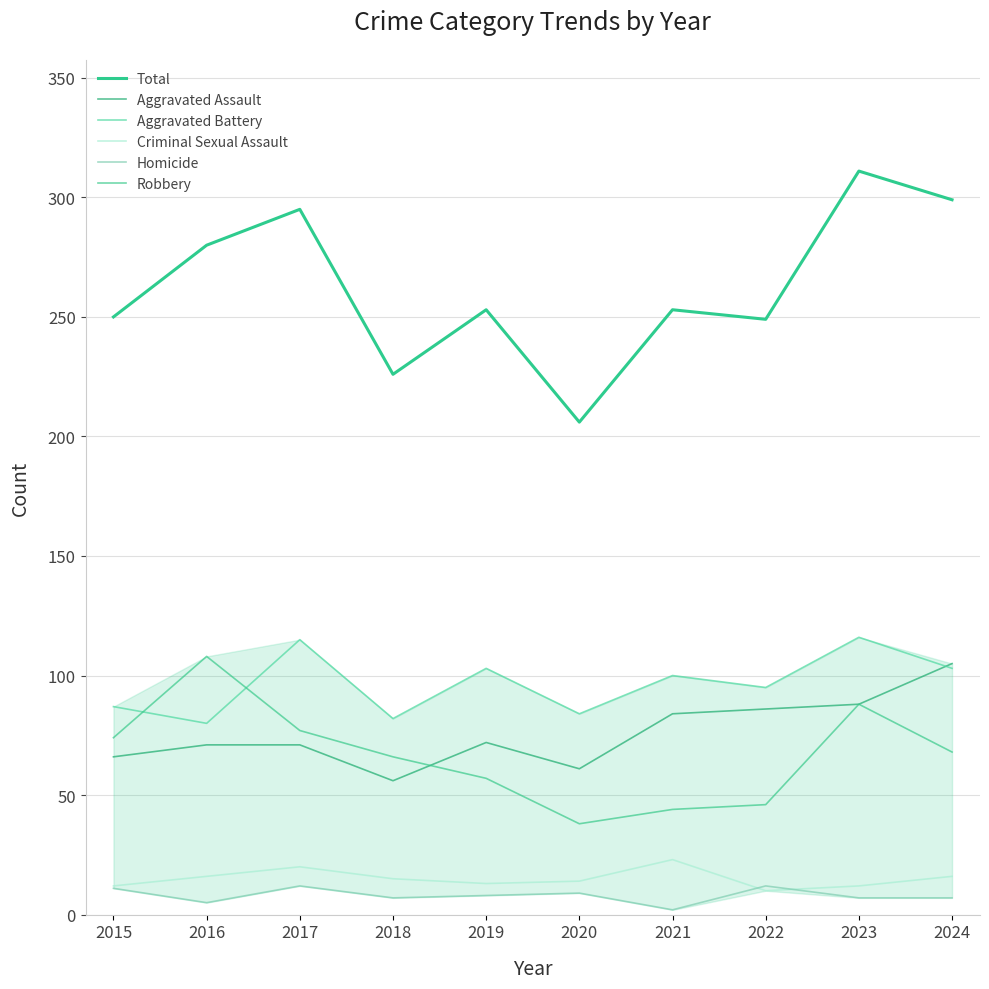

Which series changed the most between 2016 and 2023?

Aggravated Battery